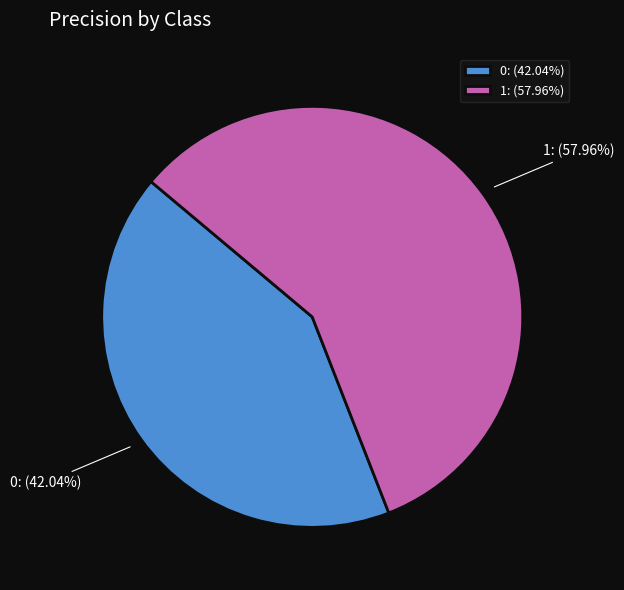

Count the number of slices in the pie.

2